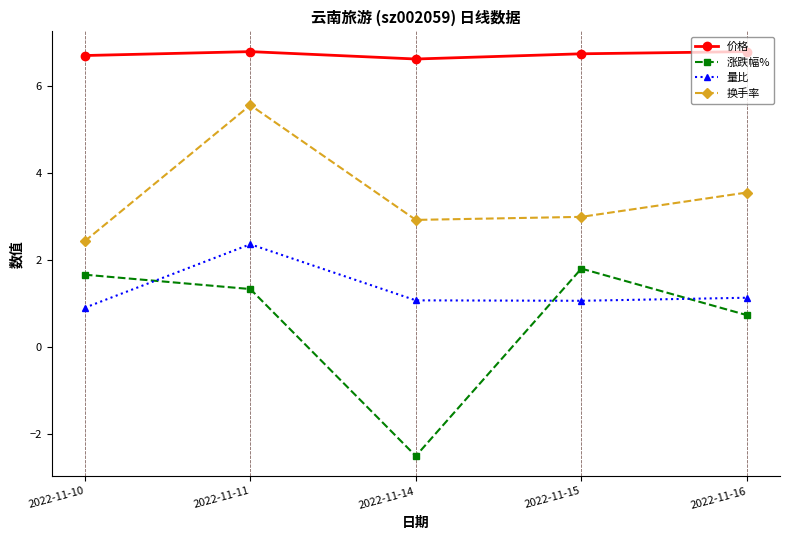

Which series has the largest range (max minus min)?

涨跌幅%